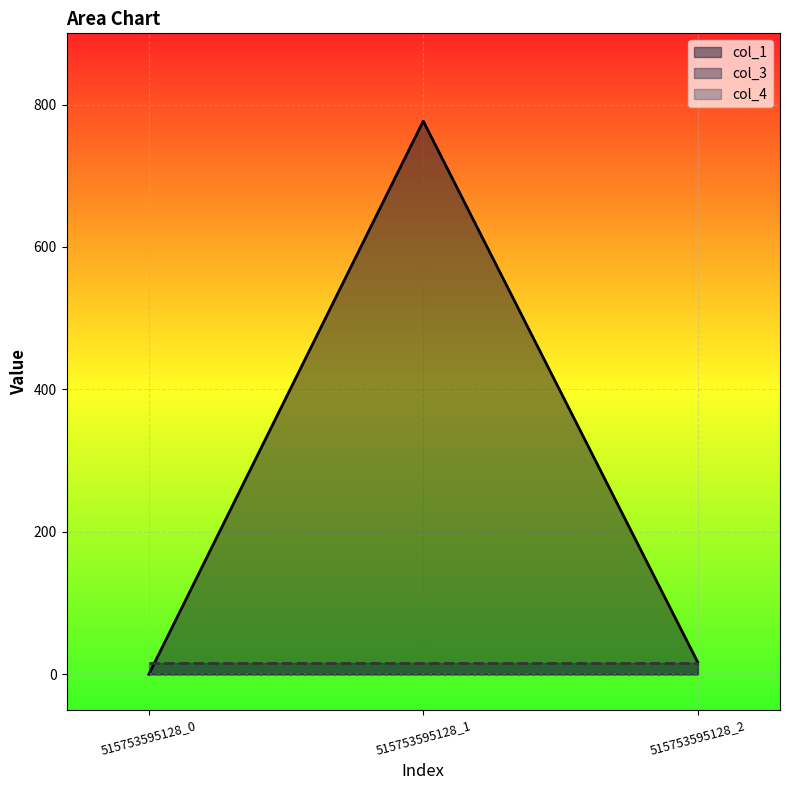

Reading left to right, transcribe all the data shown in this chart.

col_1: 0.0	776.8	17.1
col_3: 16.0	16.0	16.0
col_4: 0.0	0.0	0.0